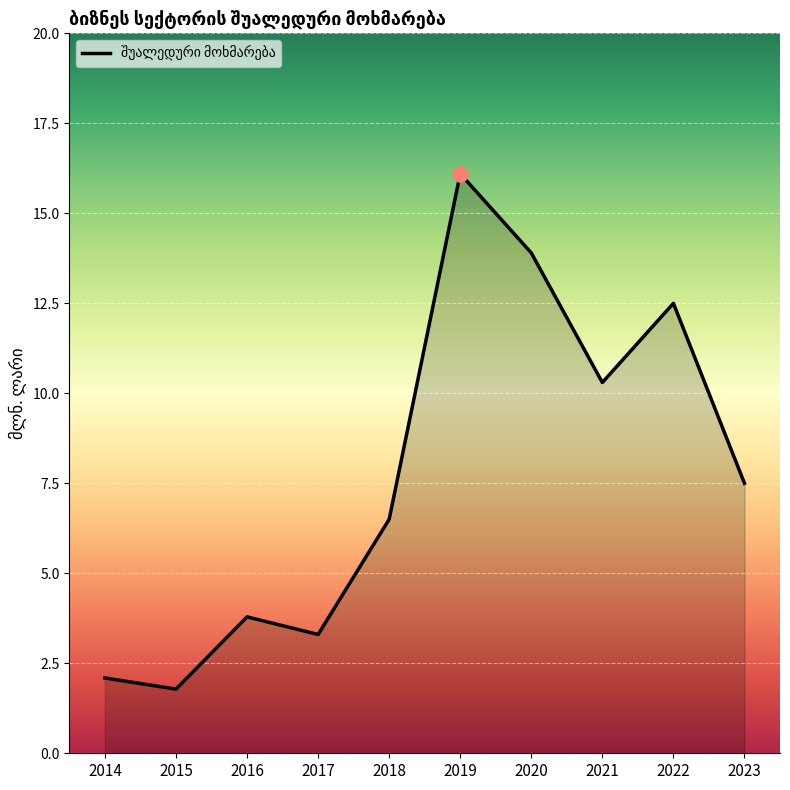

What is the ratio of the value at 2015 to the value at 2021?

0.2